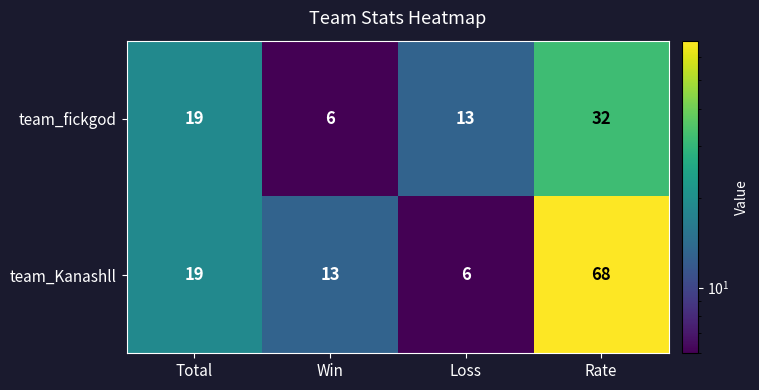

What is the maximum value shown in the chart?

68